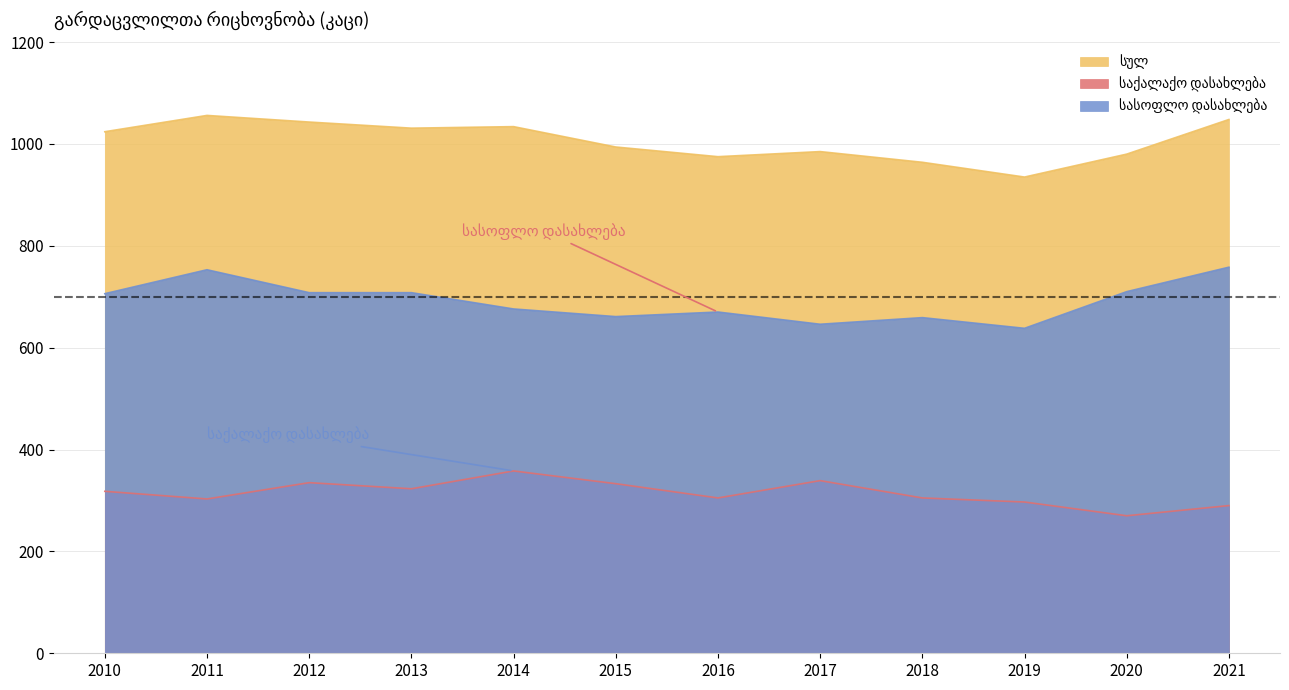

What is the value of the სულ point at the 12th from the left?

1048